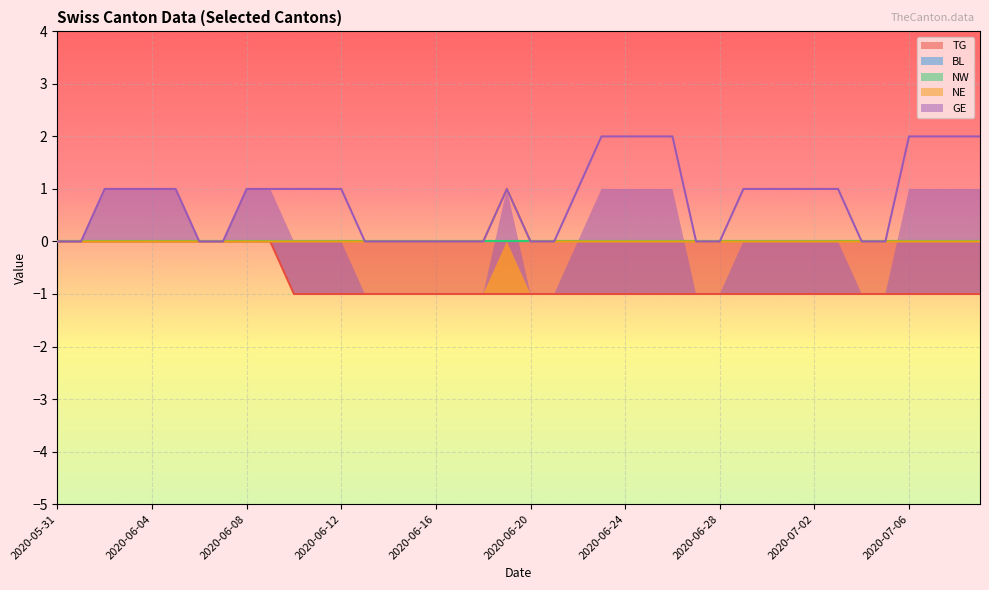

The NE series shows 0 at 2020-06-14. True or false?

True